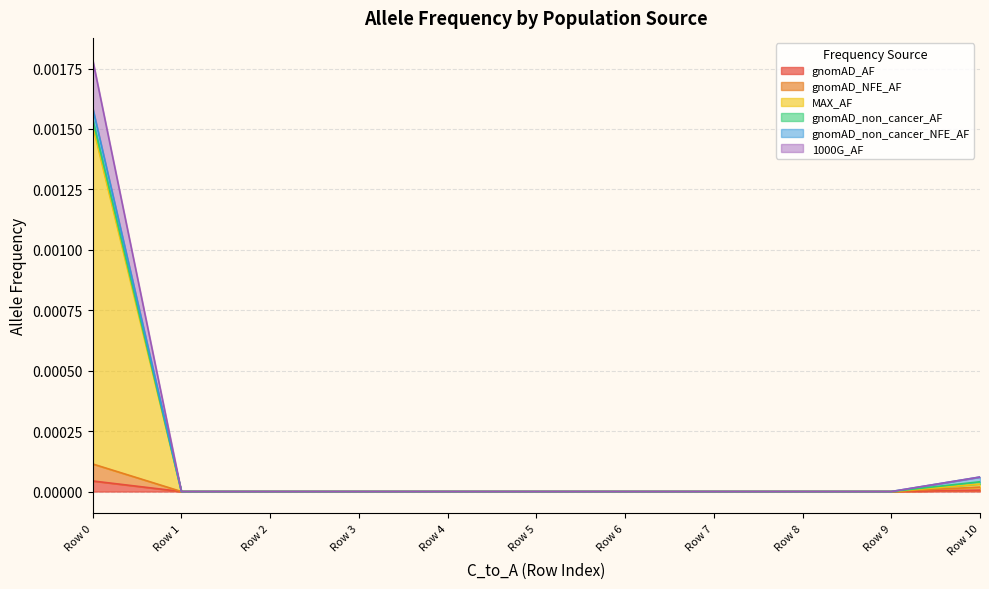

How many categories are shown in the chart?

11